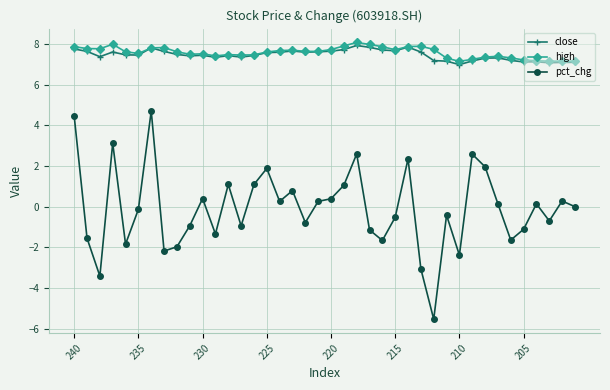

Does the chart have visible grid lines?

Yes